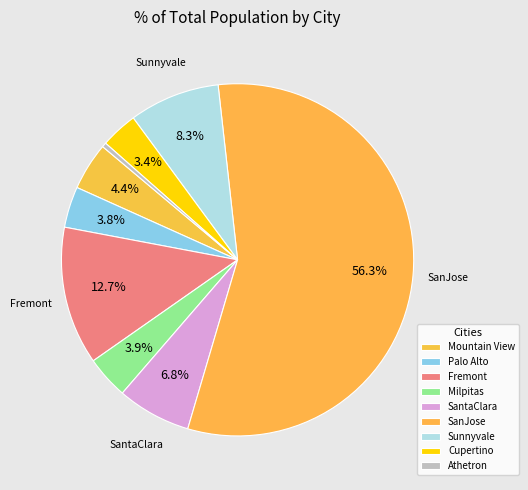

Which slice is the largest?

SanJose